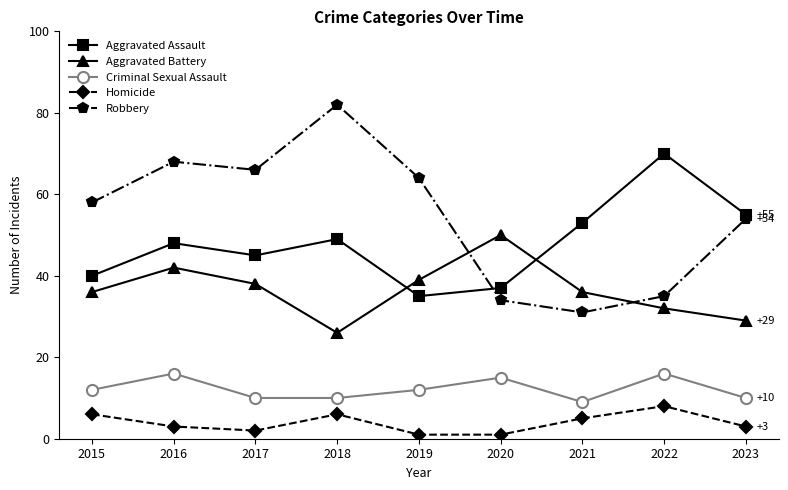

What is the approximate value of Criminal Sexual Assault at 2023?

10